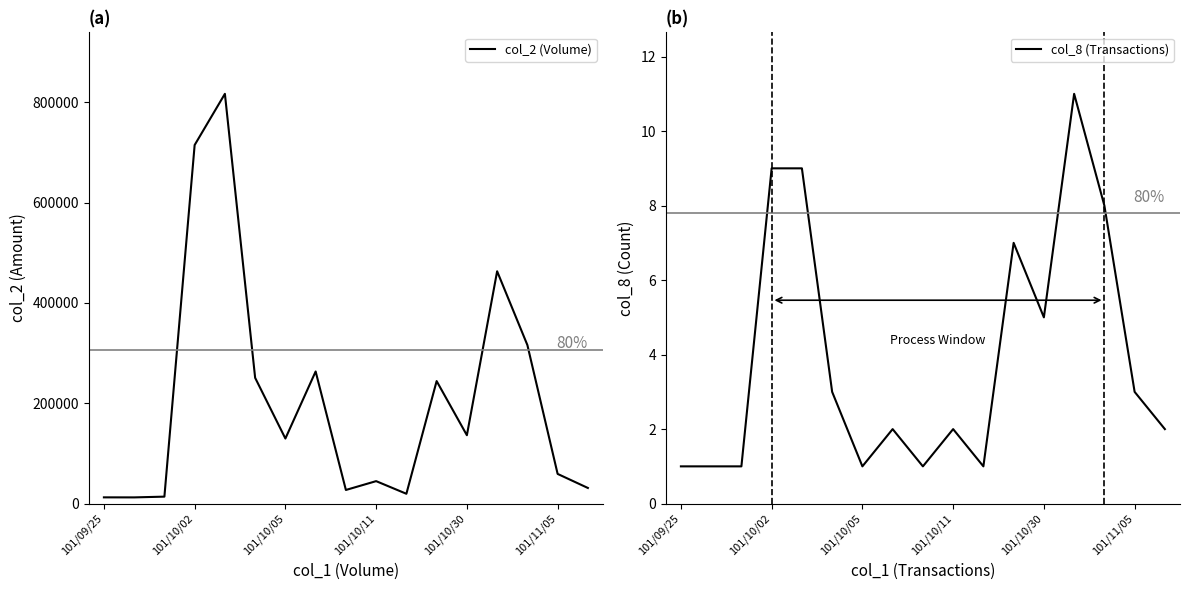

Which series has the largest range (max minus min)?

col_2 (Volume)